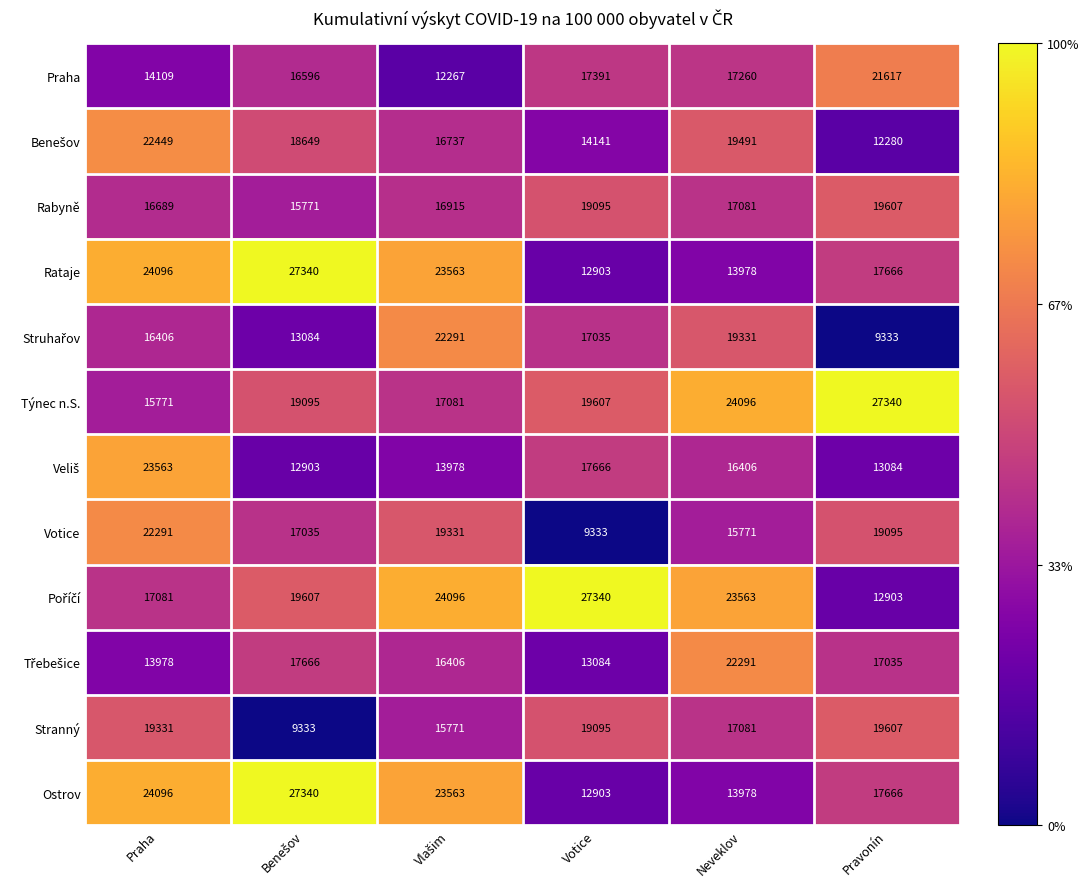

What is the difference between the maximum and minimum values in the Ostrov series?

14437